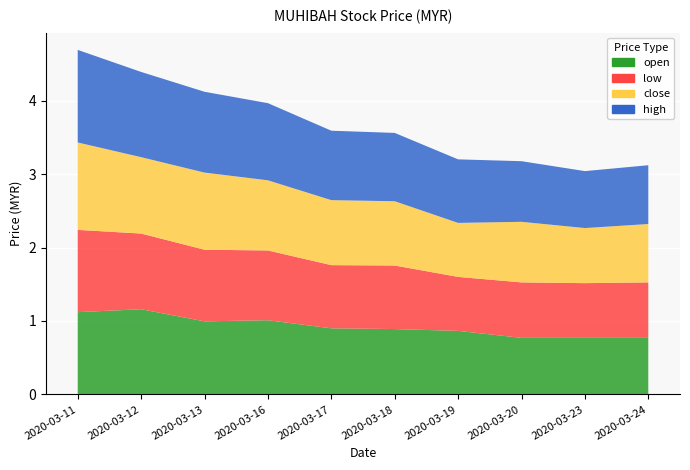

Reading left to right, list all the values displayed in this chart.

open: 1.1	1.2	1.0	1.0	0.9	0.9	0.9	0.8	0.8	0.8
low: 1.1	1.0	1.0	0.9	0.9	0.9	0.7	0.8	0.7	0.8
close: 1.2	1.0	1.1	1.0	0.9	0.9	0.7	0.8	0.8	0.8
high: 1.3	1.2	1.1	1.1	0.9	0.9	0.9	0.8	0.8	0.8